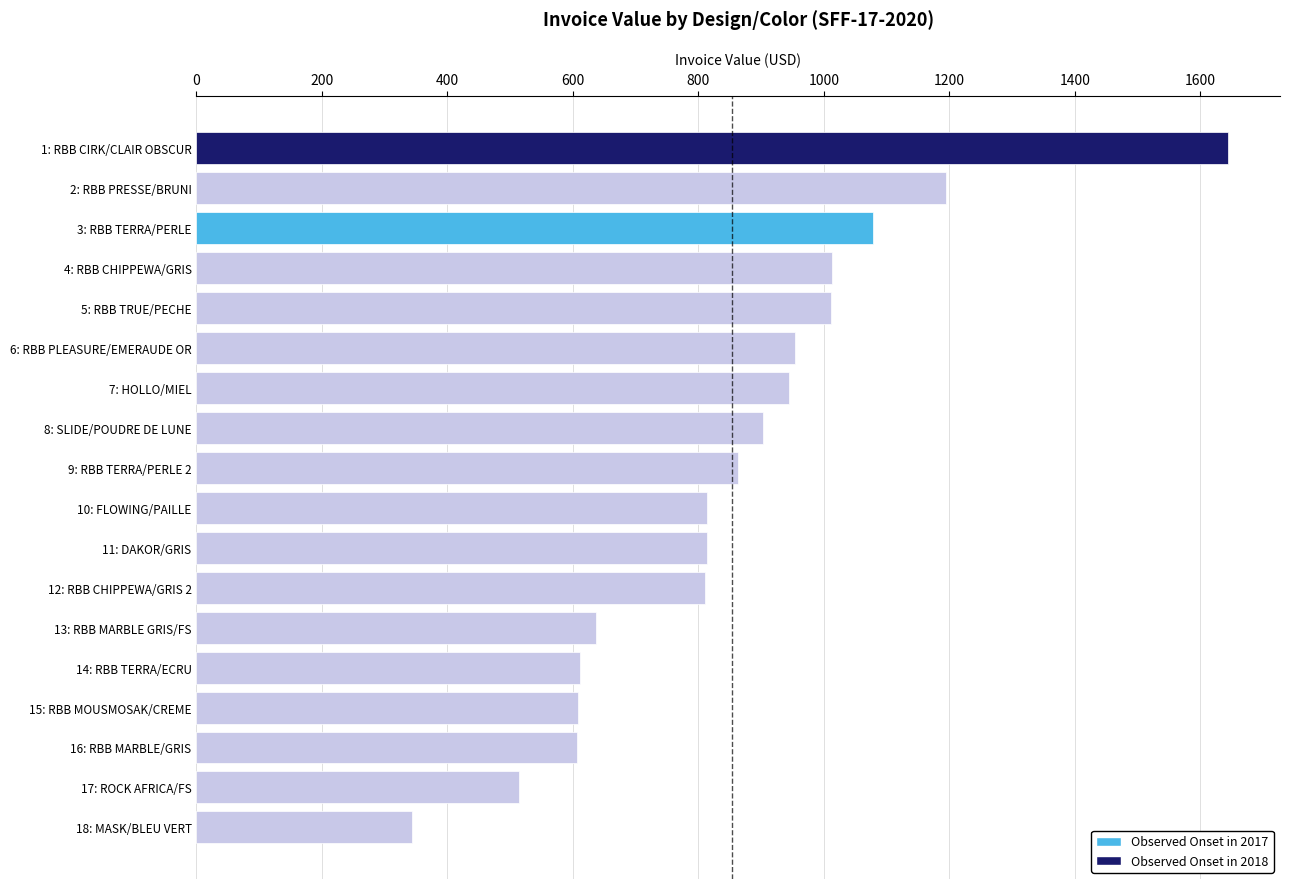

What value does the data have at 2: RBB PRESSE/BRUNI?

1194.1